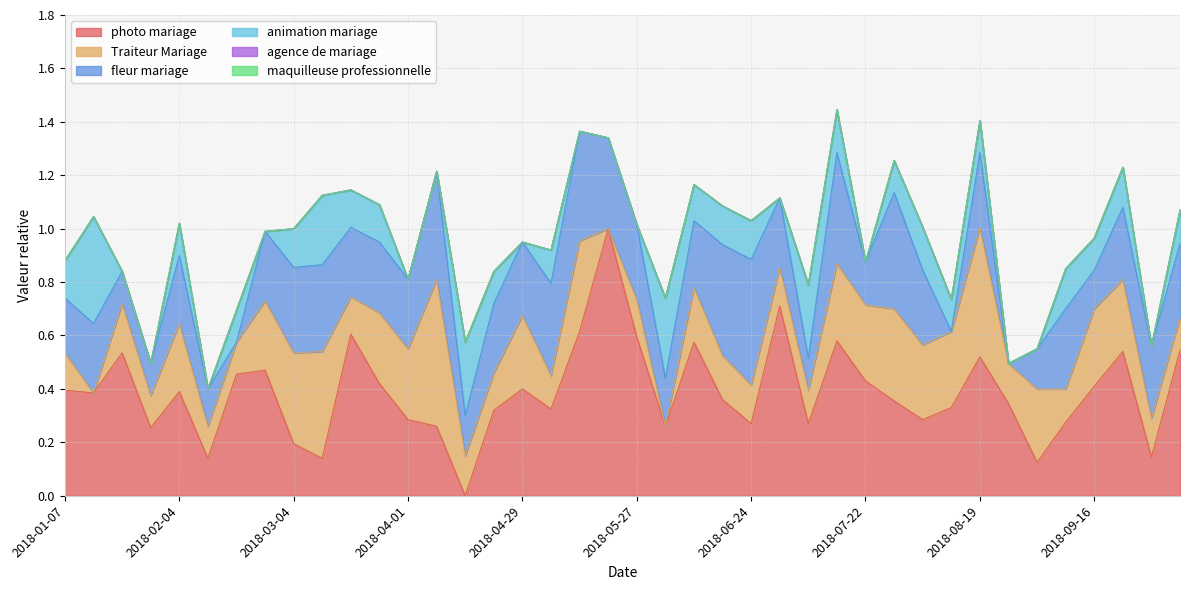

Rank the series at 2018-06-24 from lowest to highest value.

agence de mariage, maquilleuse professionnelle, Traiteur Mariage, animation mariage, photo mariage, fleur mariage